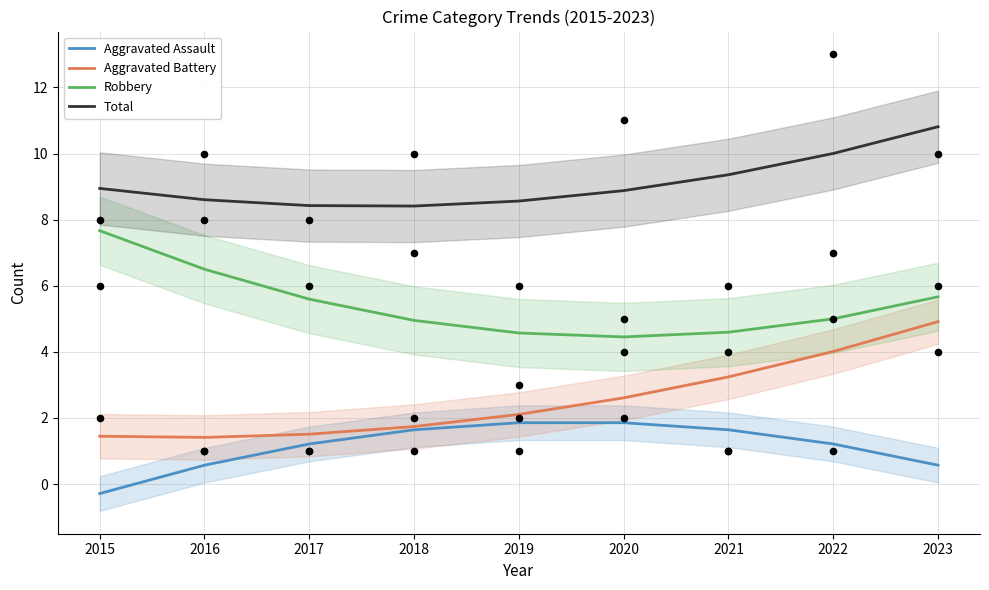

What is the total value across all series at 2017?

16.7